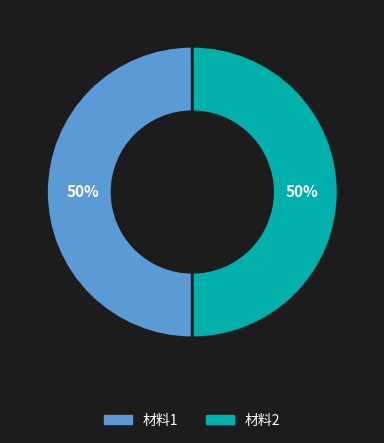

Combined, do 材料1 and 材料2 account for over 50%?

Yes